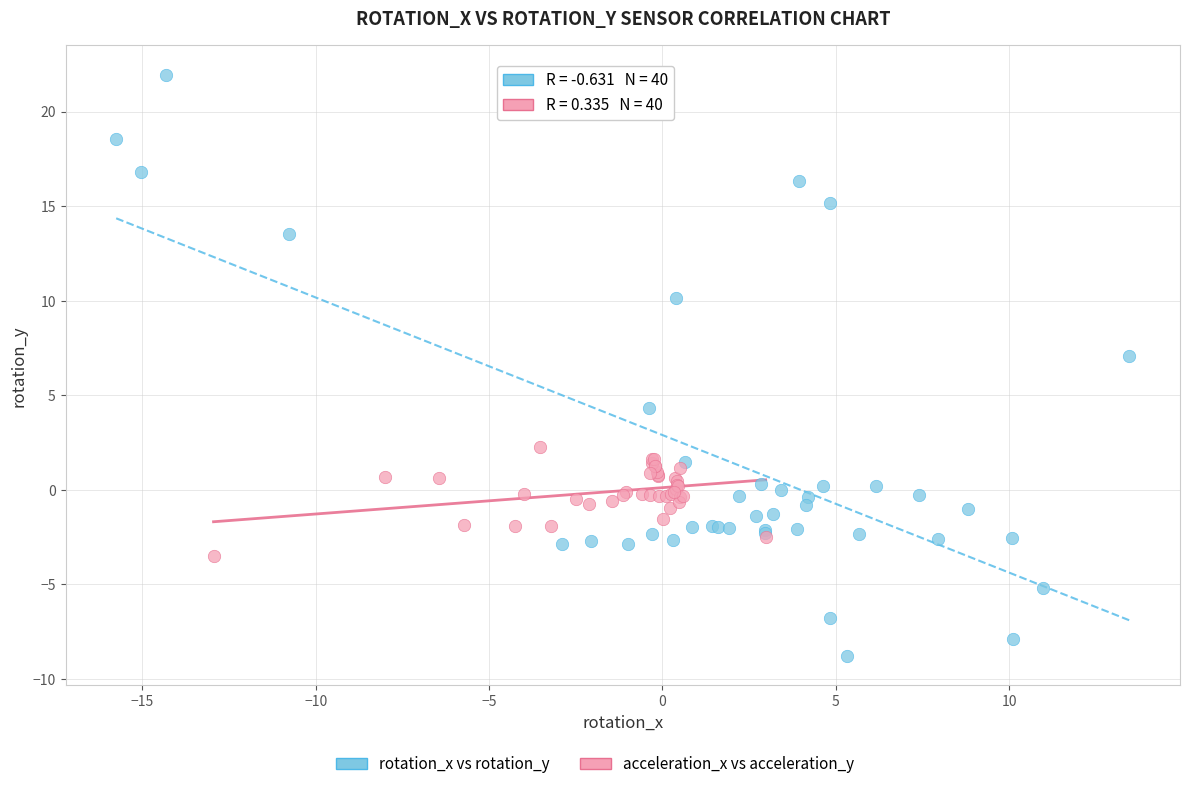

Which series reaches the maximum Y coordinate?

rotation_x vs rotation_y